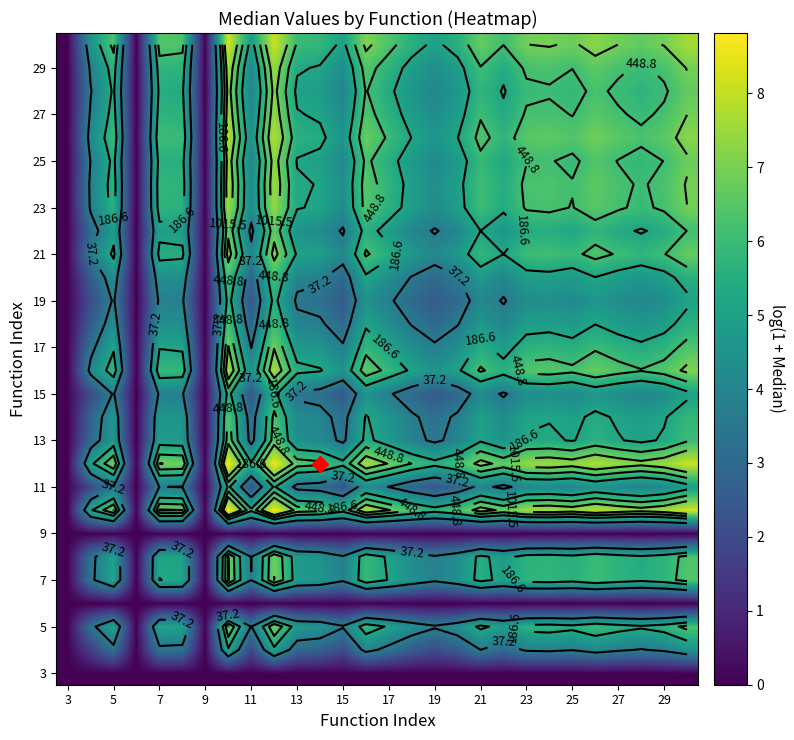

How many data points does each series have?

28